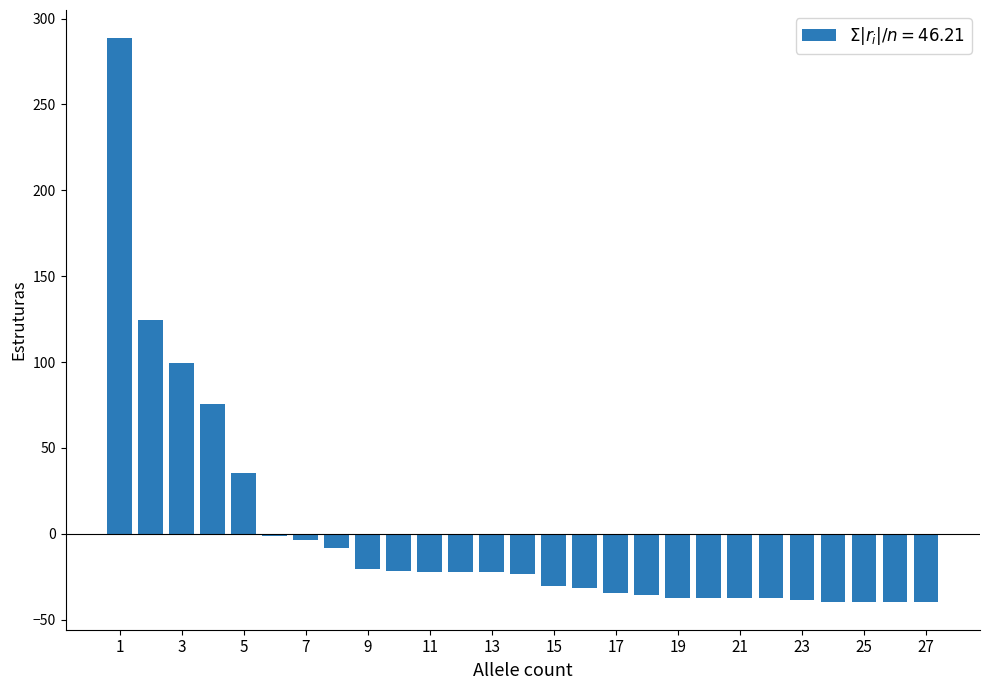

What is the minimum value shown in the chart?

-39.4